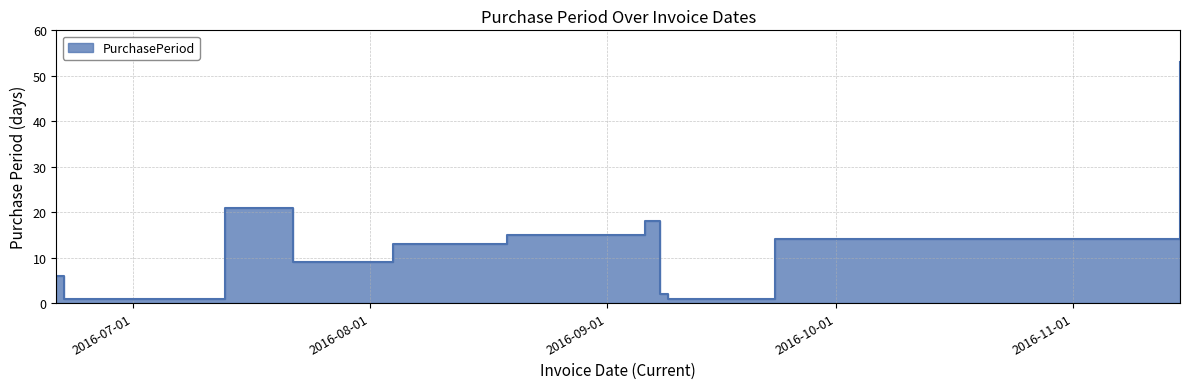

How many points are higher than both their immediate neighbors (excluding endpoints)?

2